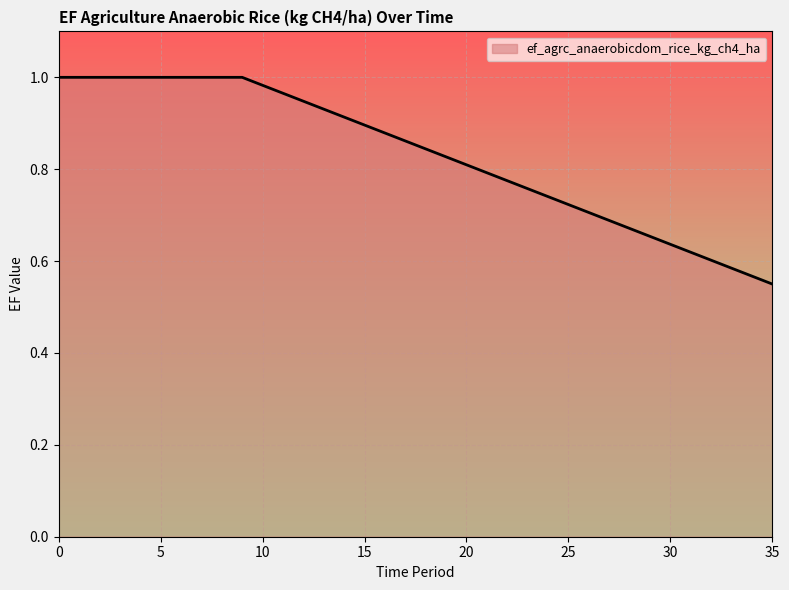

How many lines are shown in the chart?

1